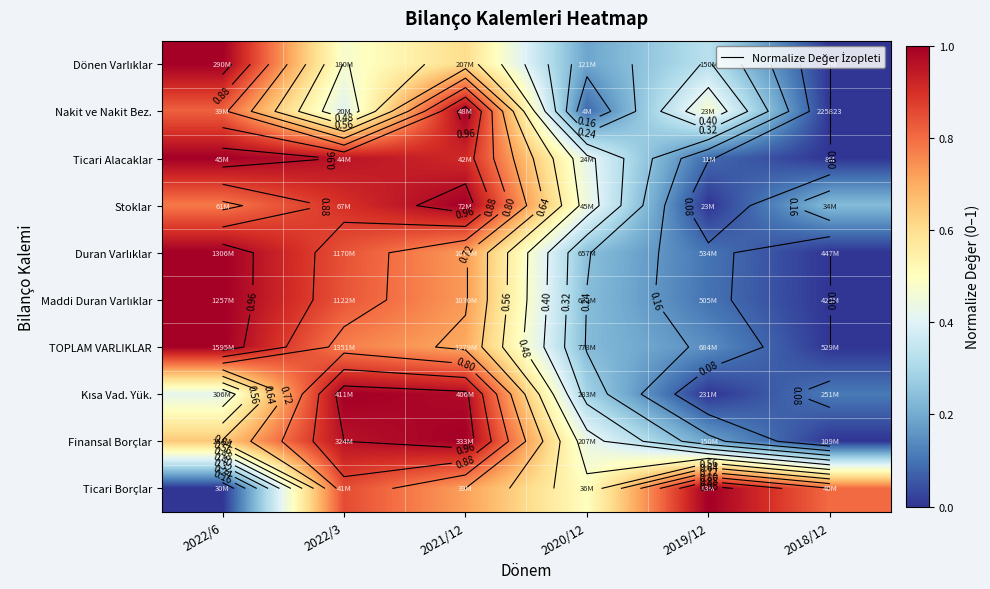

What is the total value across all series at 2022/3?

8.0